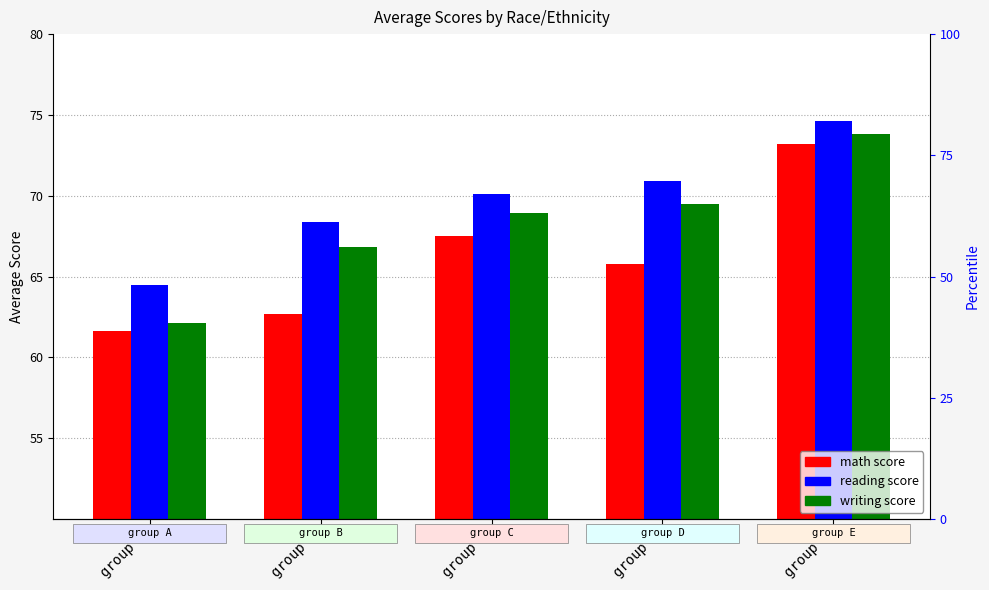

What is the total value across all series at group B?

197.9